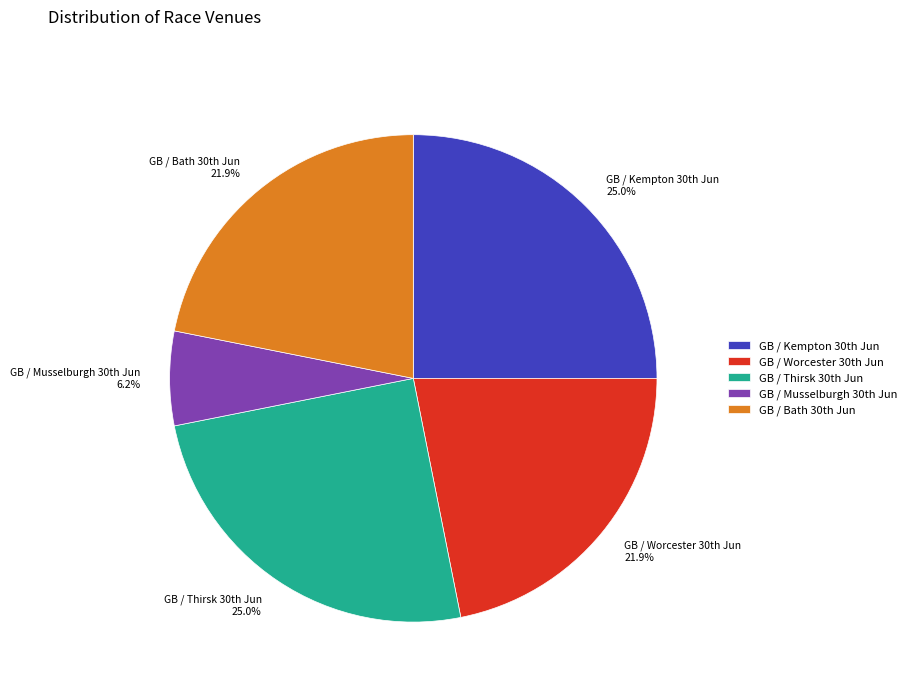

Does any single category account for the majority?

No